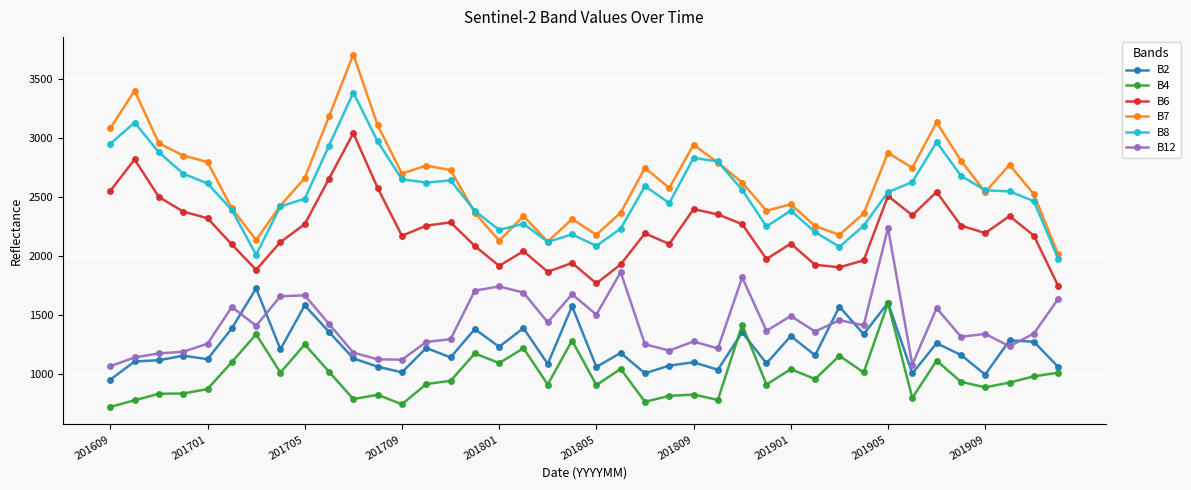

What is the greatest value displayed?

3705